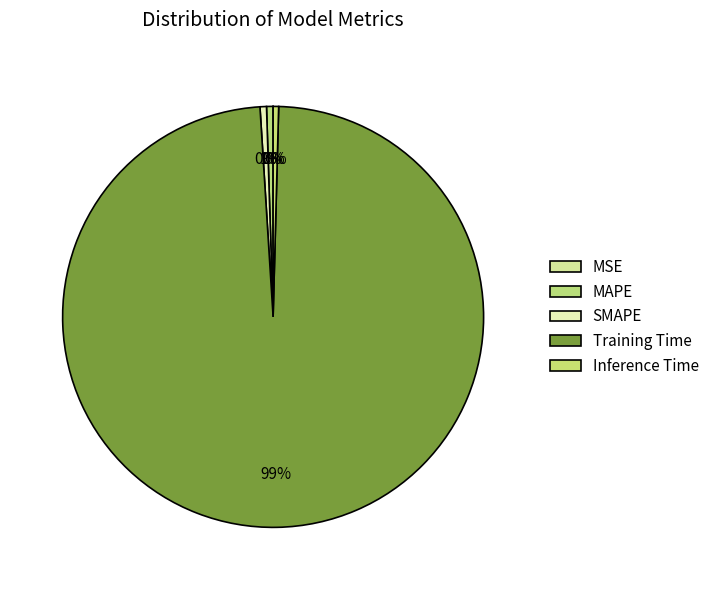

How many slices are in this pie chart?

5